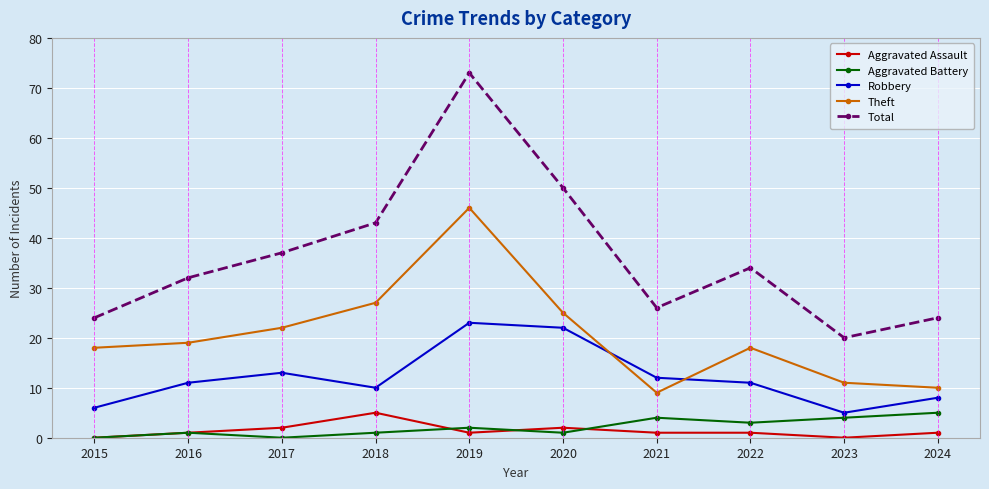

How many lines are shown in the chart?

5